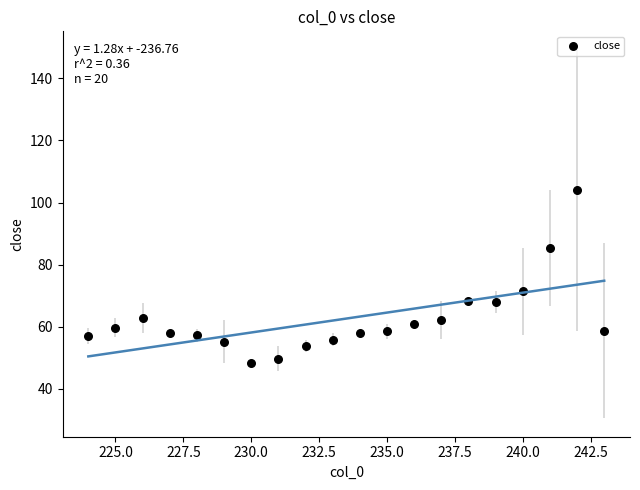

What Y value in the scatter plot is closest to 76?

71.4